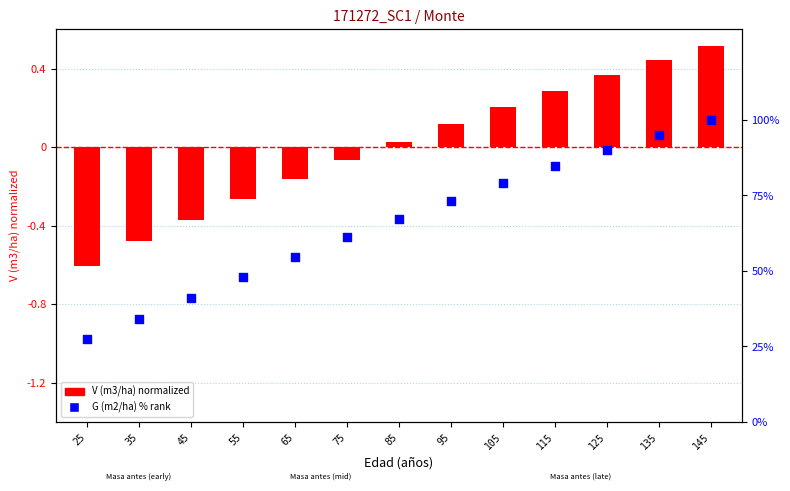

At how many categories does at least one series exceed 86?

3